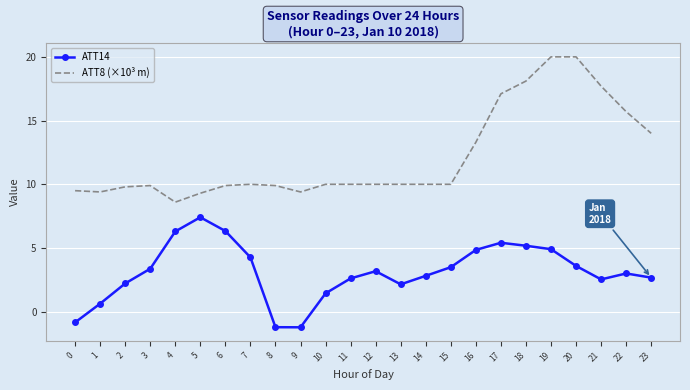

What is the difference between the highest and lowest values at 22?

12.7